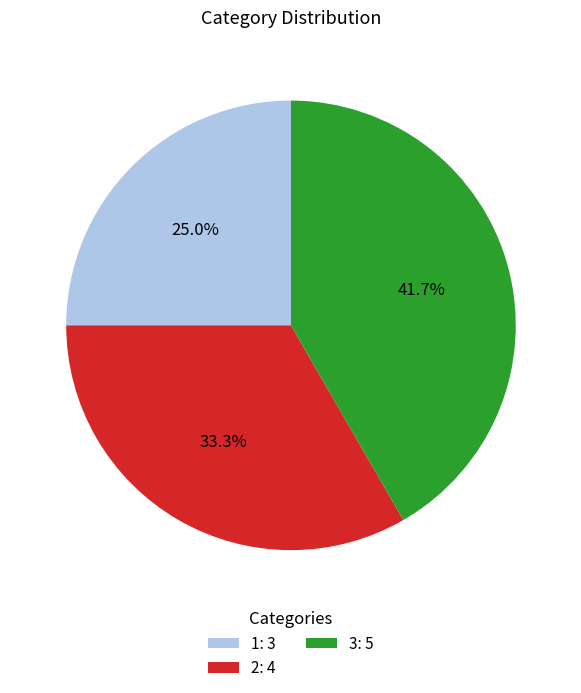

True or false: 1 accounts for 20% of the total.

False